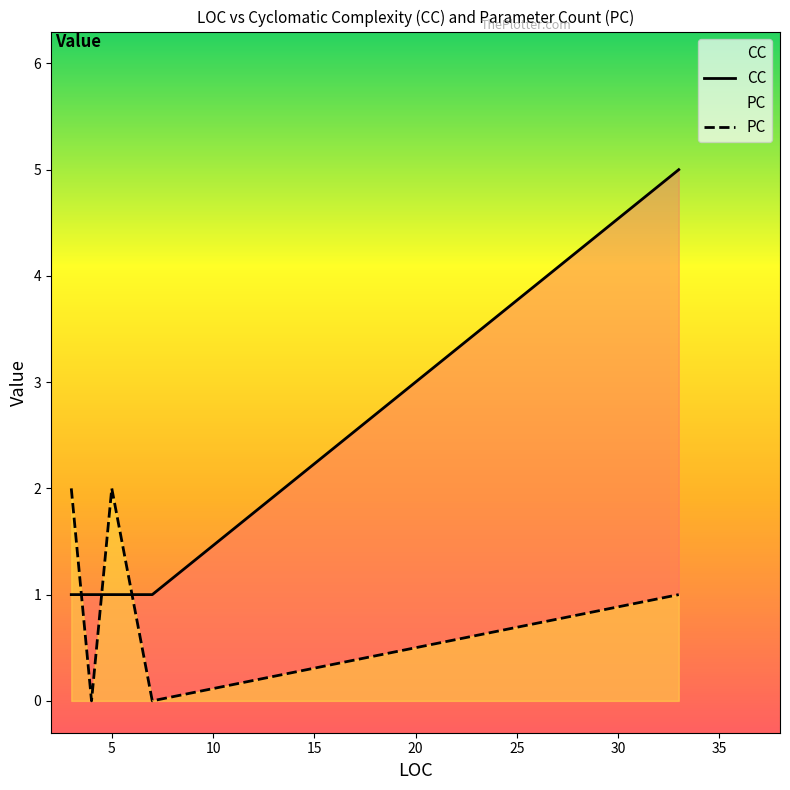

What is the difference between the maximum and minimum values in the CC series?

4